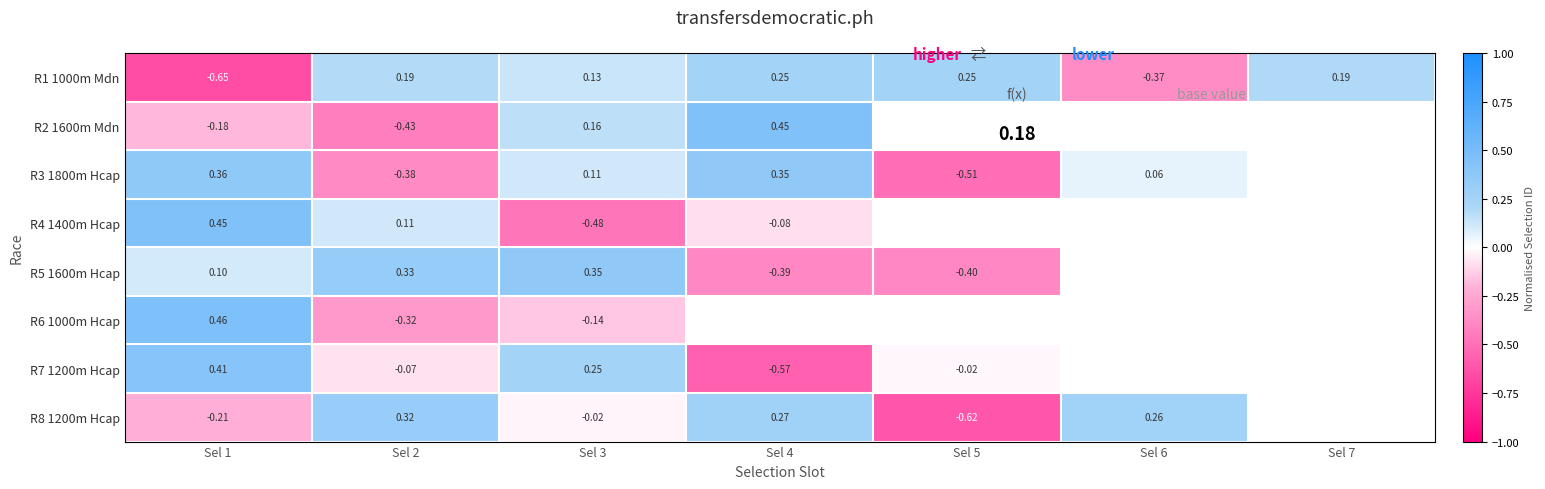

Which series changed the most between Sel 1 and Sel 3?

R4 1400m Hcap